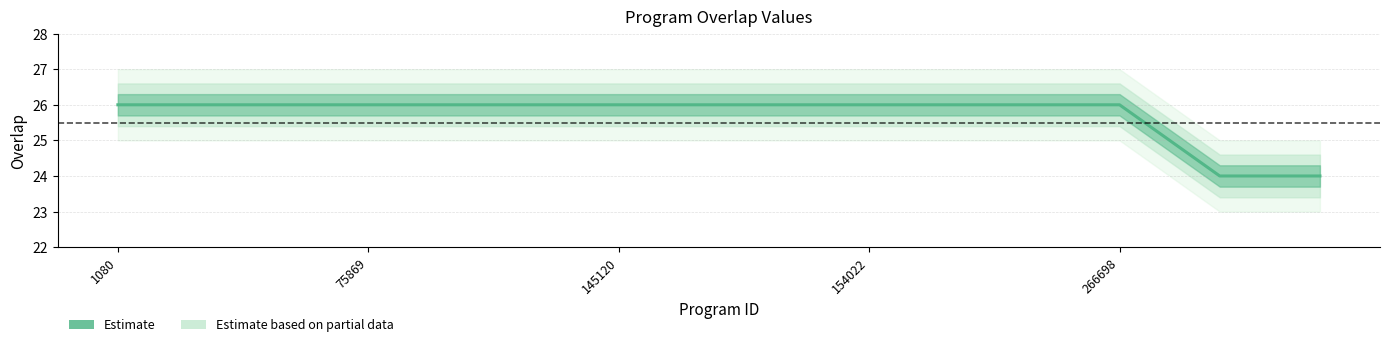

How many lines are shown in the chart?

1